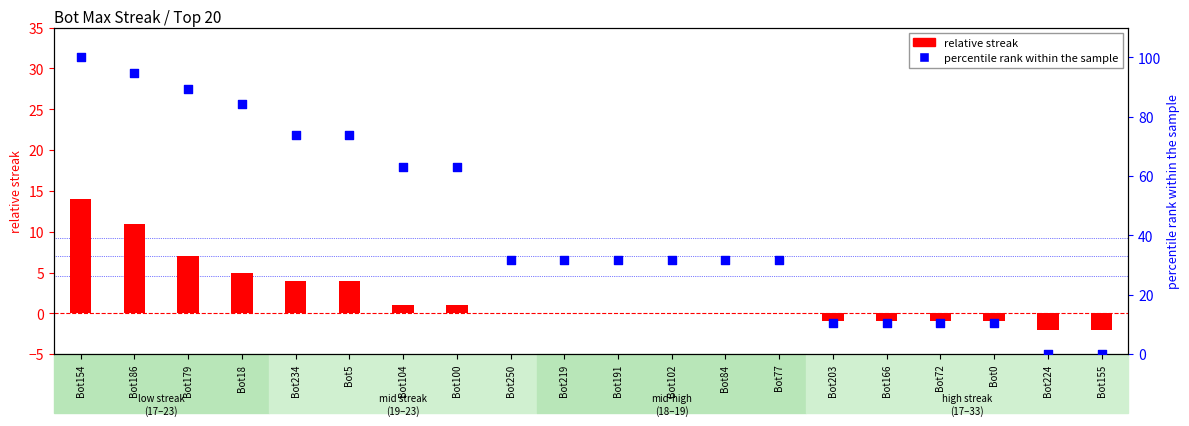

Which series contains the lowest Y value?

relative streak